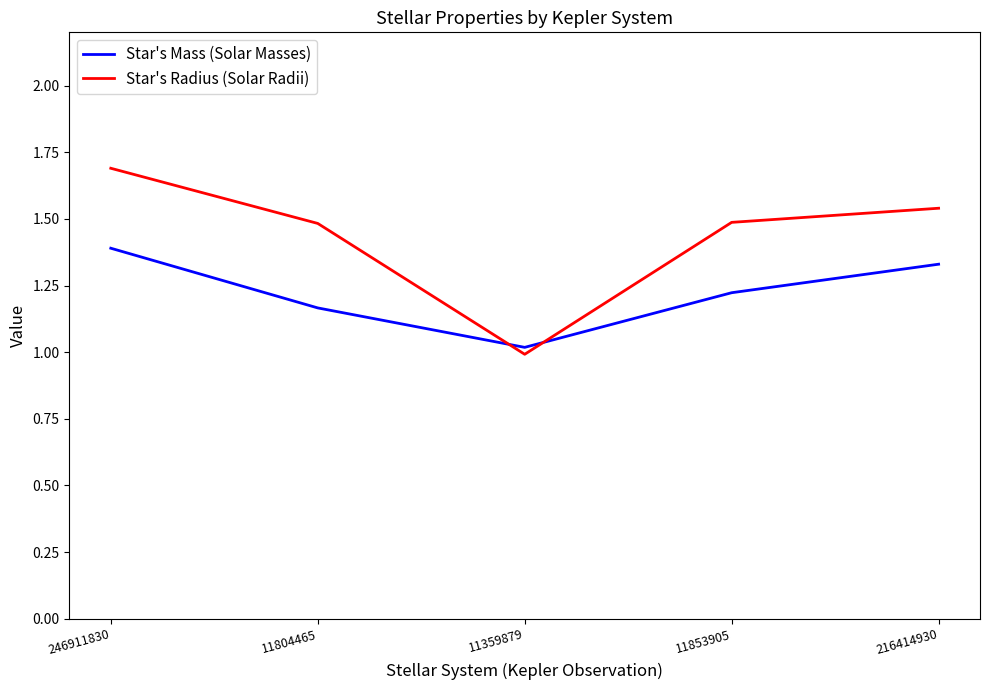

Which series changed the most between 11853905 and 216414930?

Star's Mass (Solar Masses)